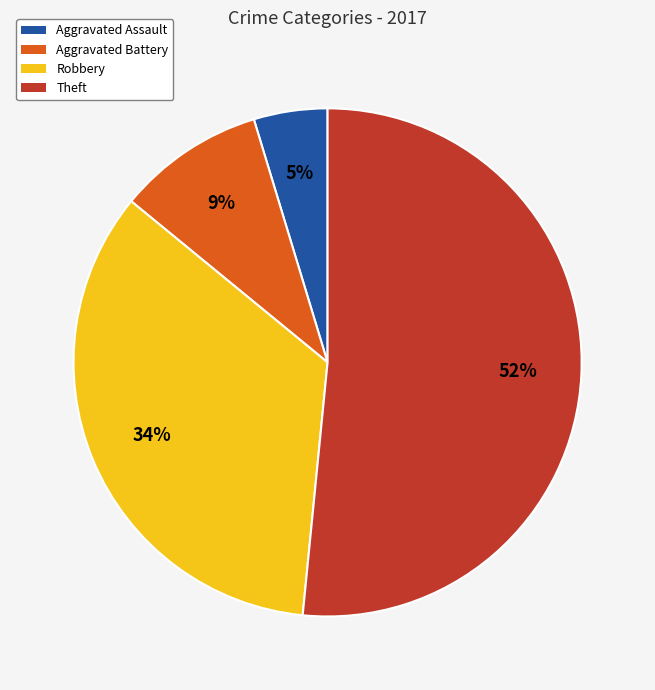

Do Aggravated Battery and Theft together represent more than half of the pie?

Yes